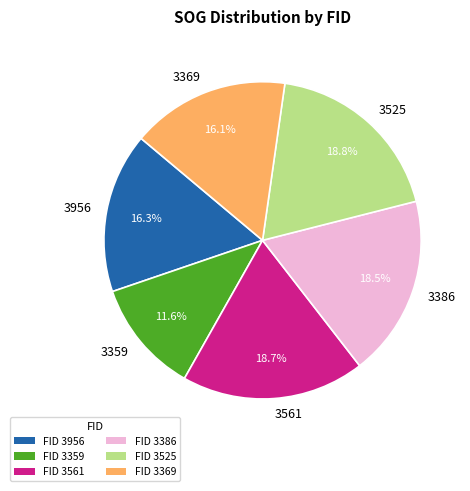

Count the number of slices in the pie.

6